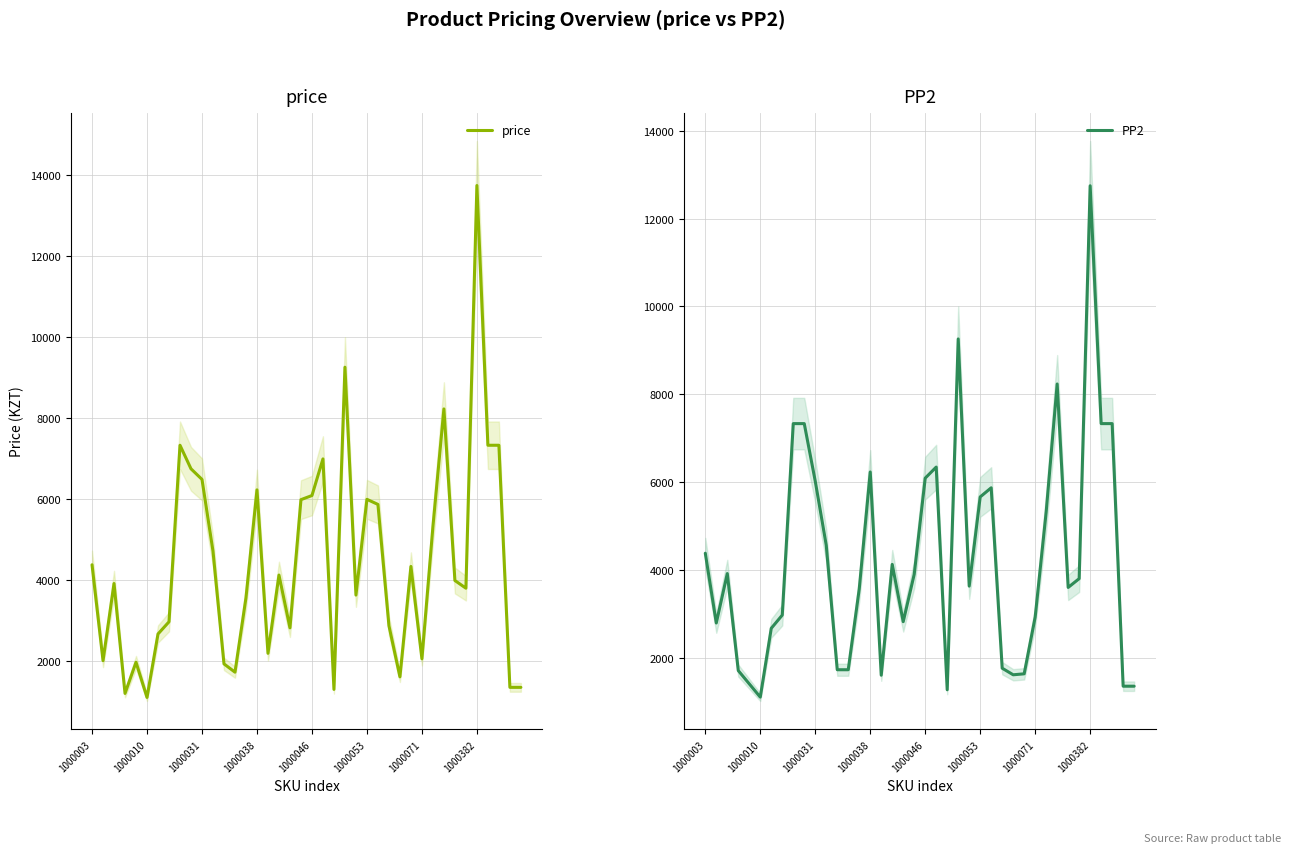

The value of PP2 at 1000382 is 12750. True or false?

True